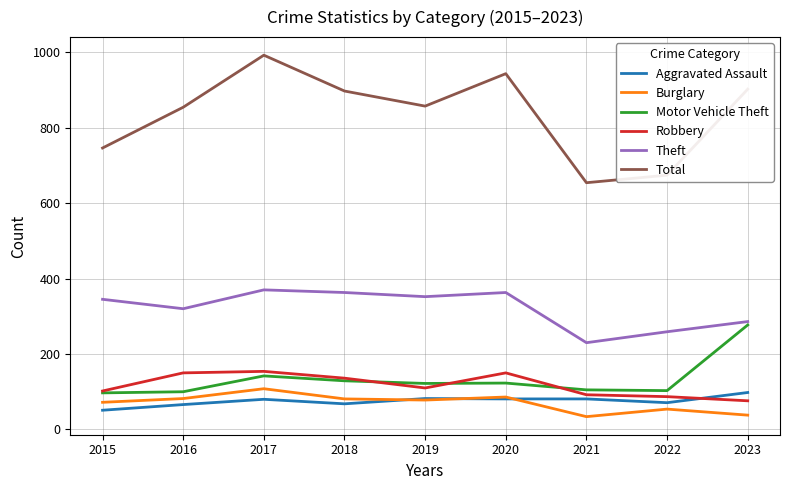

List the series in order of their peak value, lowest first.

Aggravated Assault, Burglary, Robbery, Motor Vehicle Theft, Theft, Total